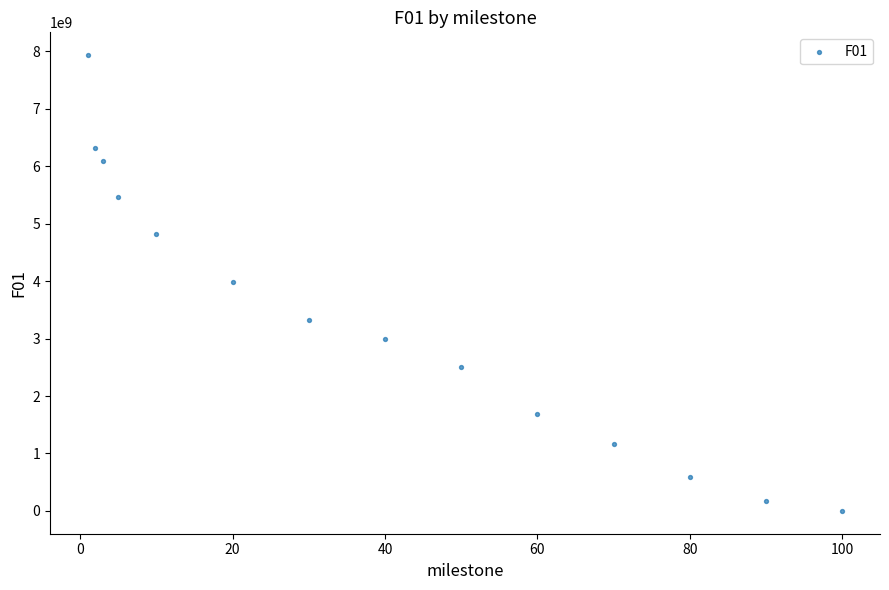

What is the range of Y values (max minus min)?

7935581693.0